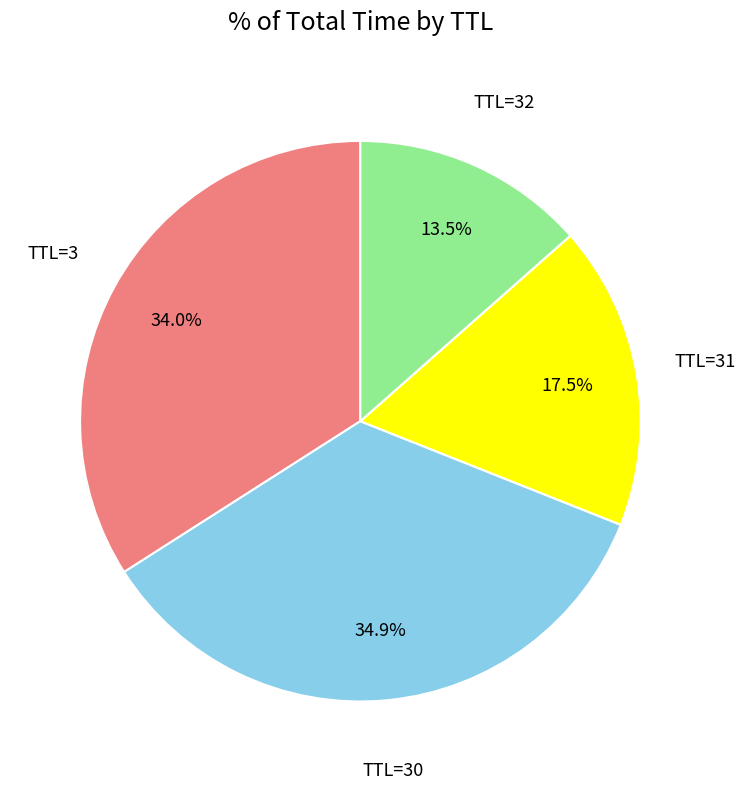

How much of the chart is everything except TTL=31?

82.5%